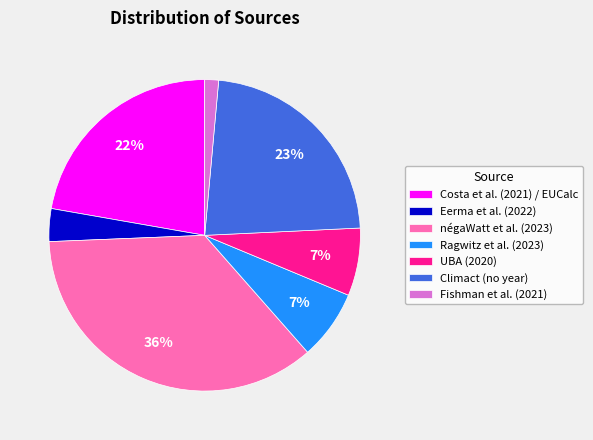

What is the ratio of the value at négaWatt et al. (2023) to the value at Costa et al. (2021) / EUCalc?

1.6